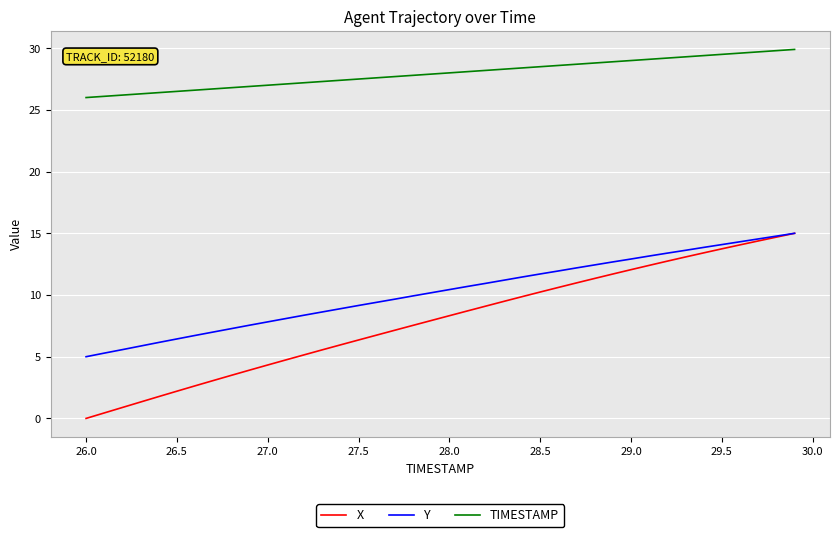

Does the chart display data point markers on the line(s)?

No